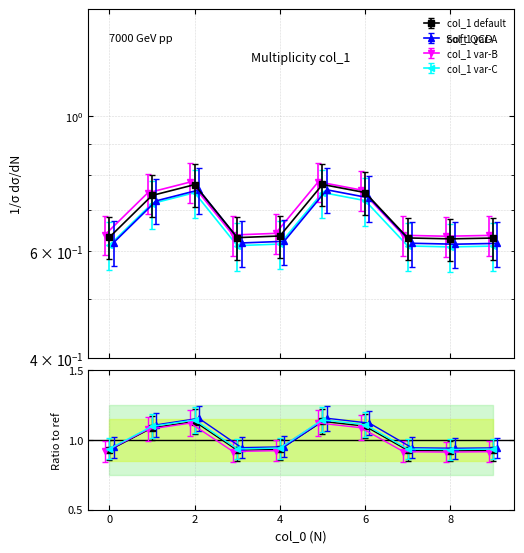

Reading left to right, what are all the values shown in this chart?

0.6	0.7	0.8	0.6	0.6	0.8	0.7	0.6	0.6	0.6